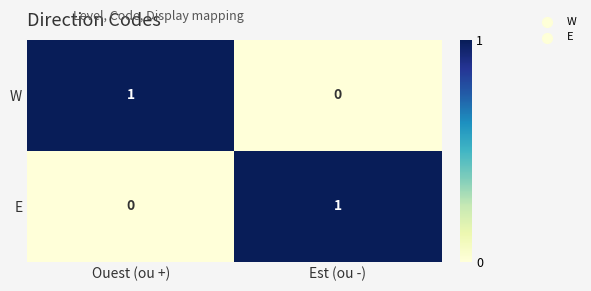

True or false: E has a value of 1 at Est (ou -).

True